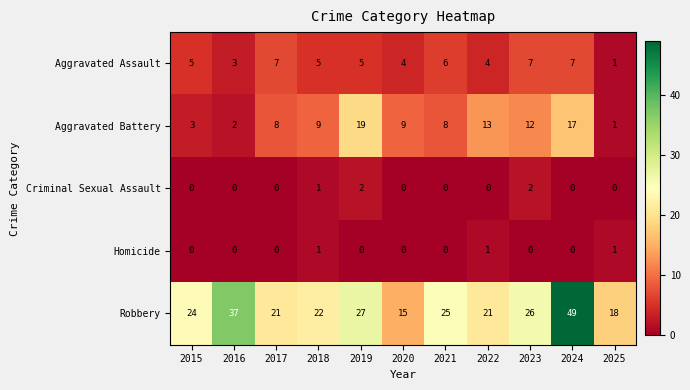

What is the difference between the highest and lowest values at 2024?

49